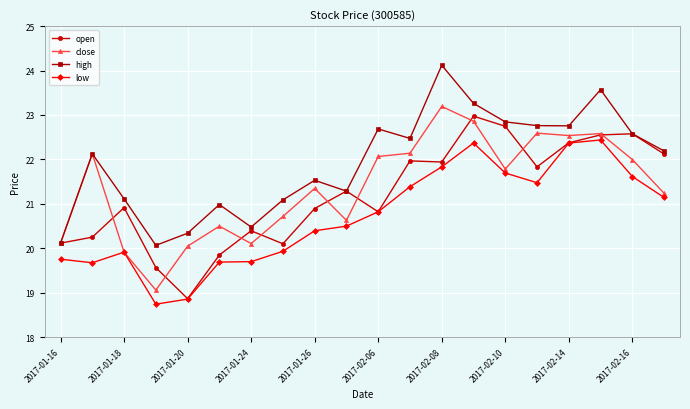

True or false: open and close intersect in this chart.

True